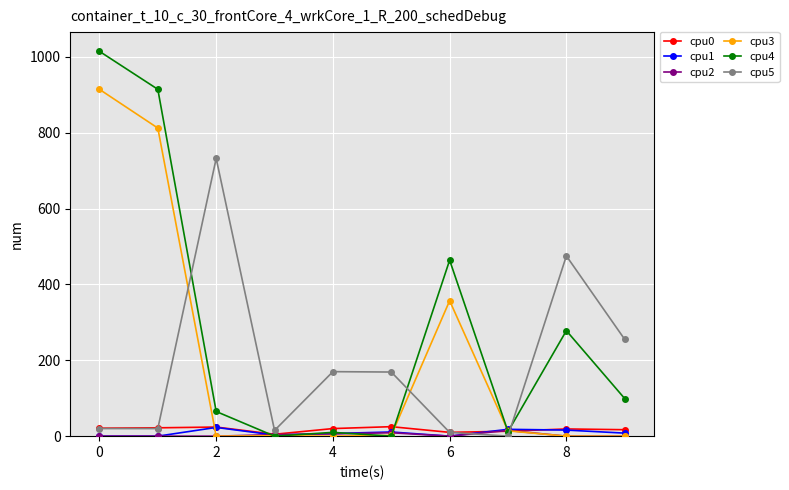

True or false: cpu3 and cpu5 intersect in this chart.

True